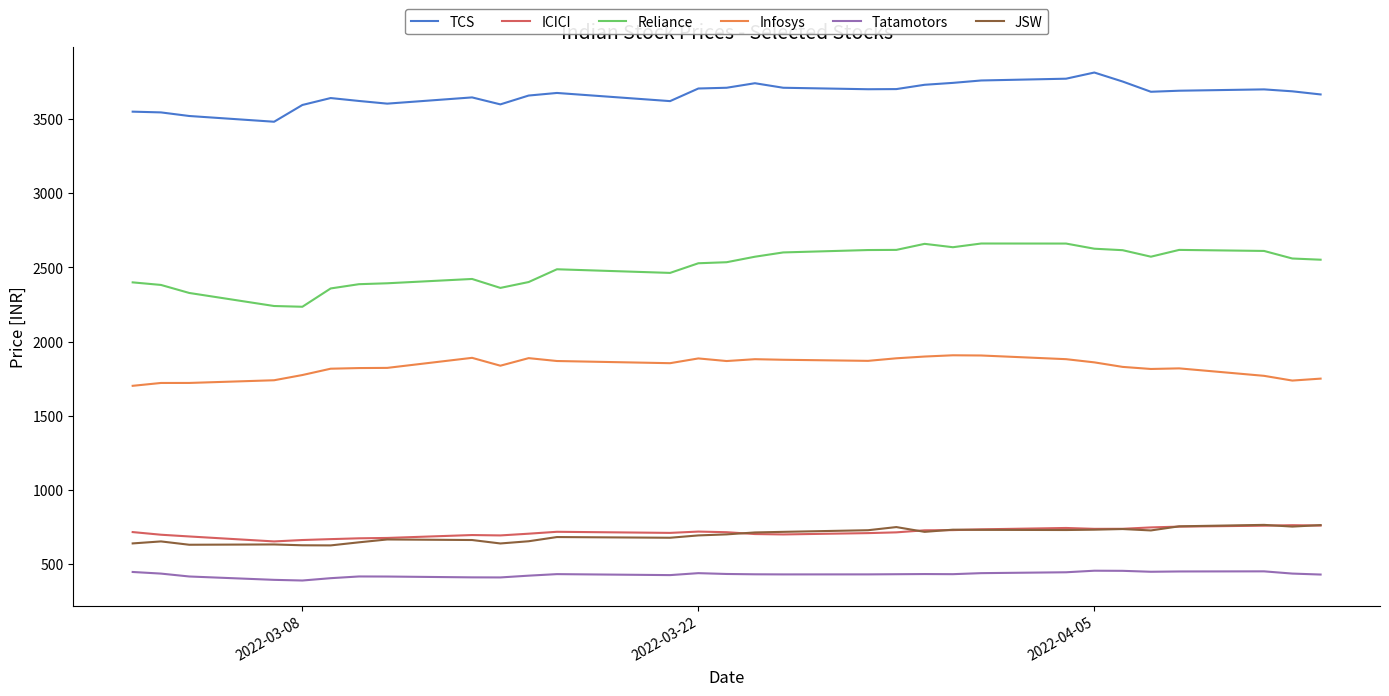

Does the chart display data point markers on the line(s)?

No